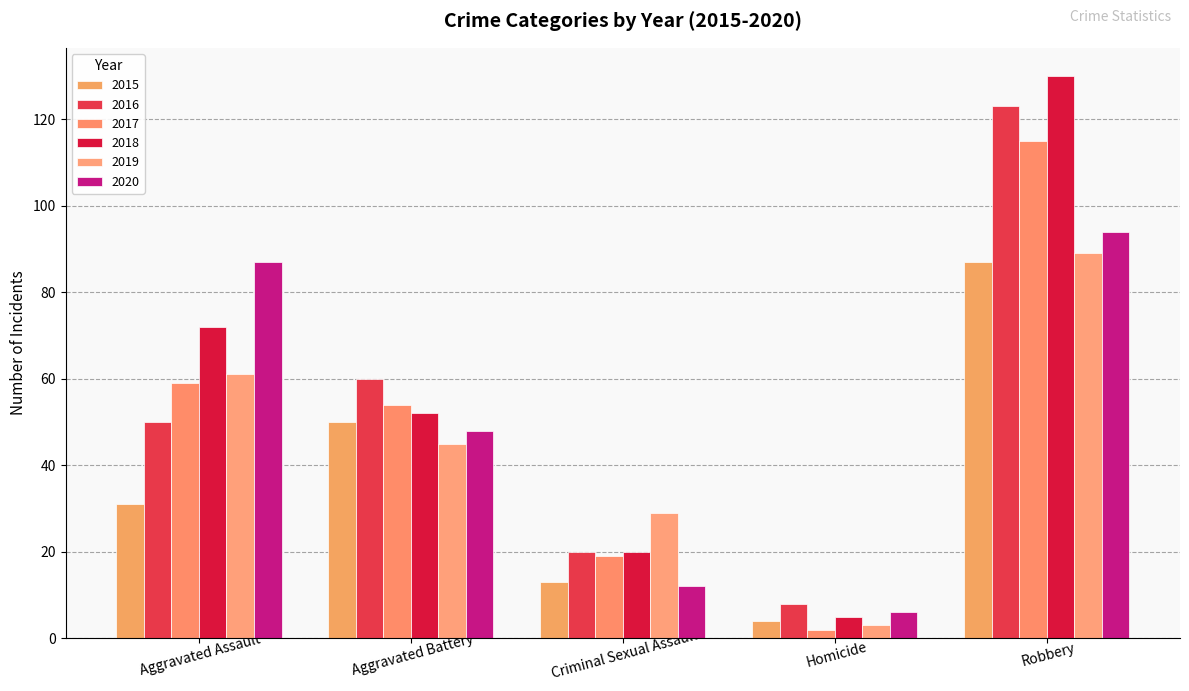

At which category is the sum across all series the highest?

Robbery